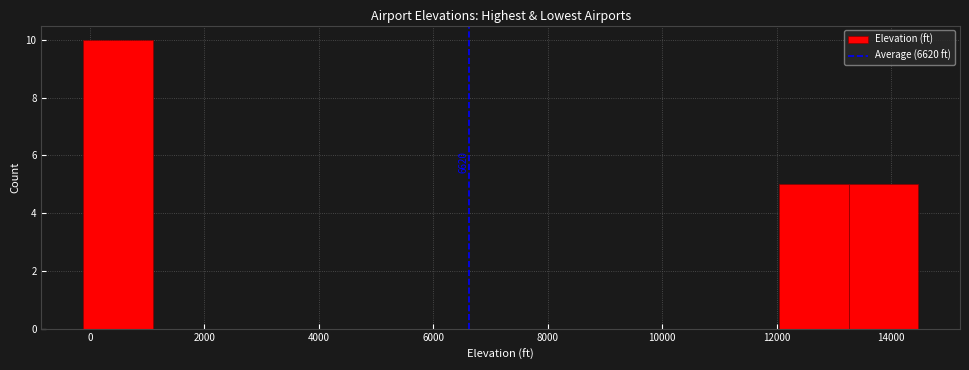

Which range on the x-axis has the tallest bar?

-200 to 1200